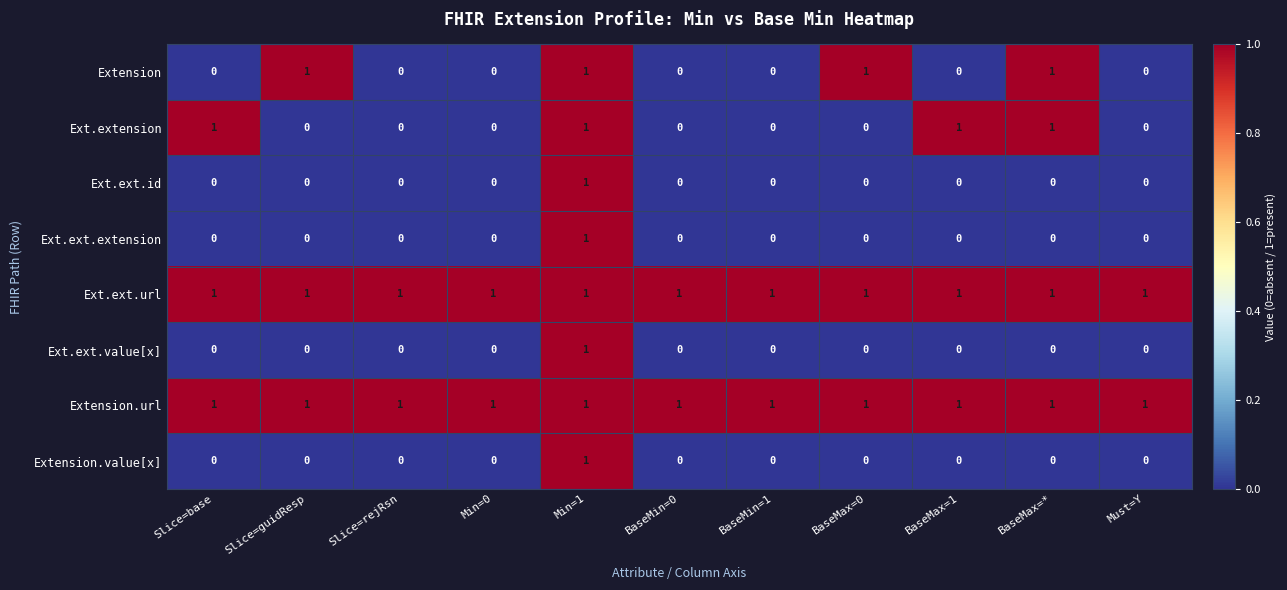

How many positive values does the Ext.ext.extension series have?

1